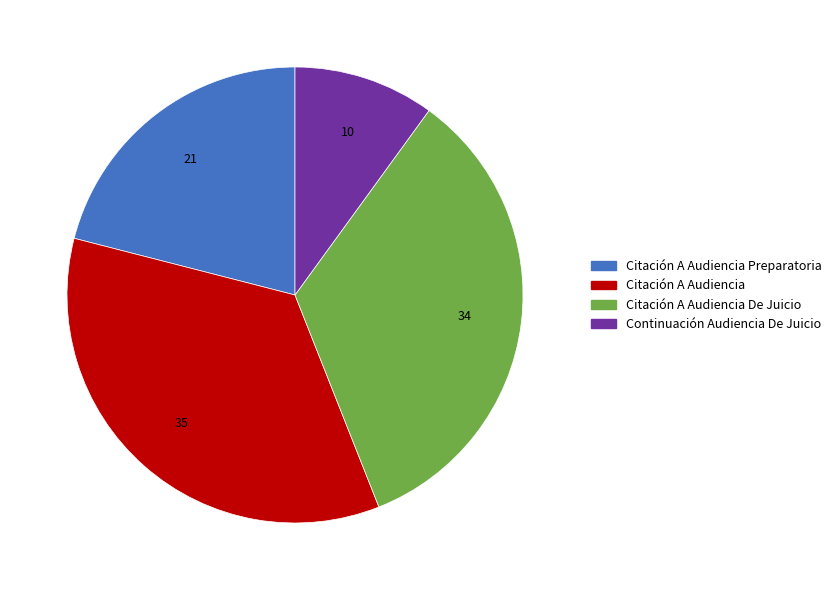

Does any single category account for the majority?

No